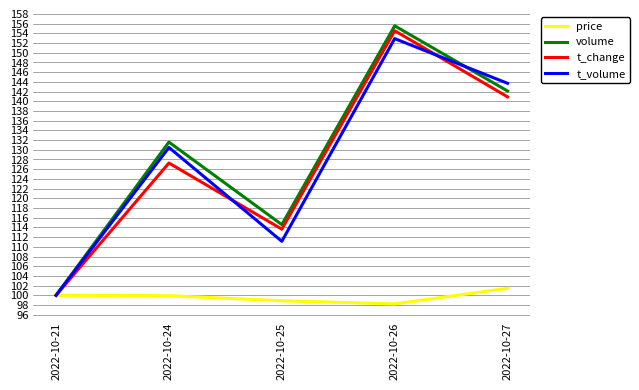

Is it true that t_change equals 238.6 at 2022-10-26?

False